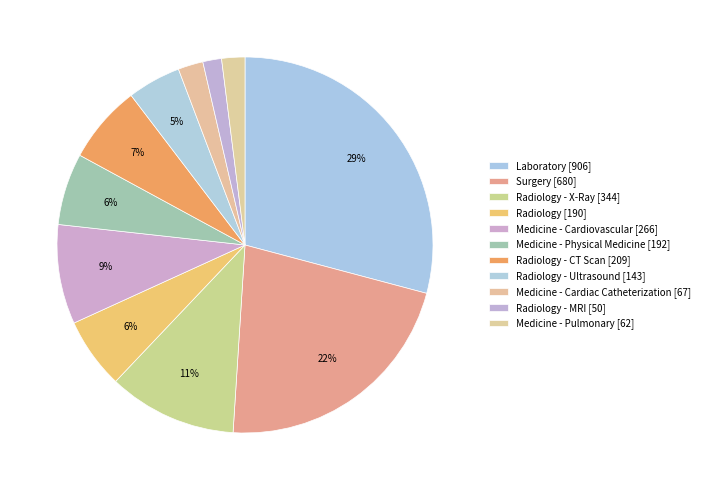

Is there any slice that represents more than half of the pie?

No